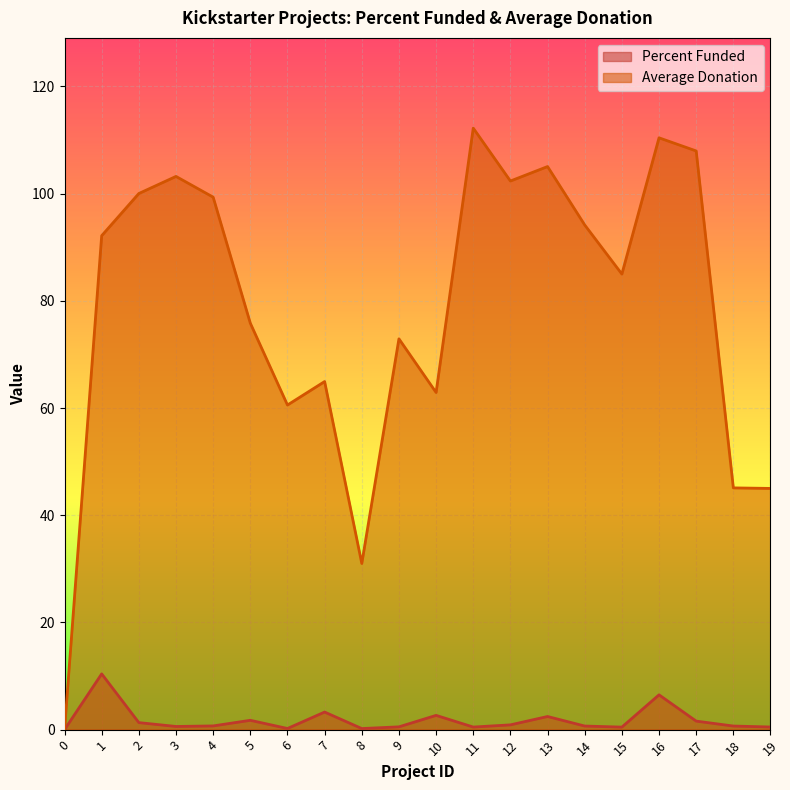

At which category does the chart reach its peak across all series?

11